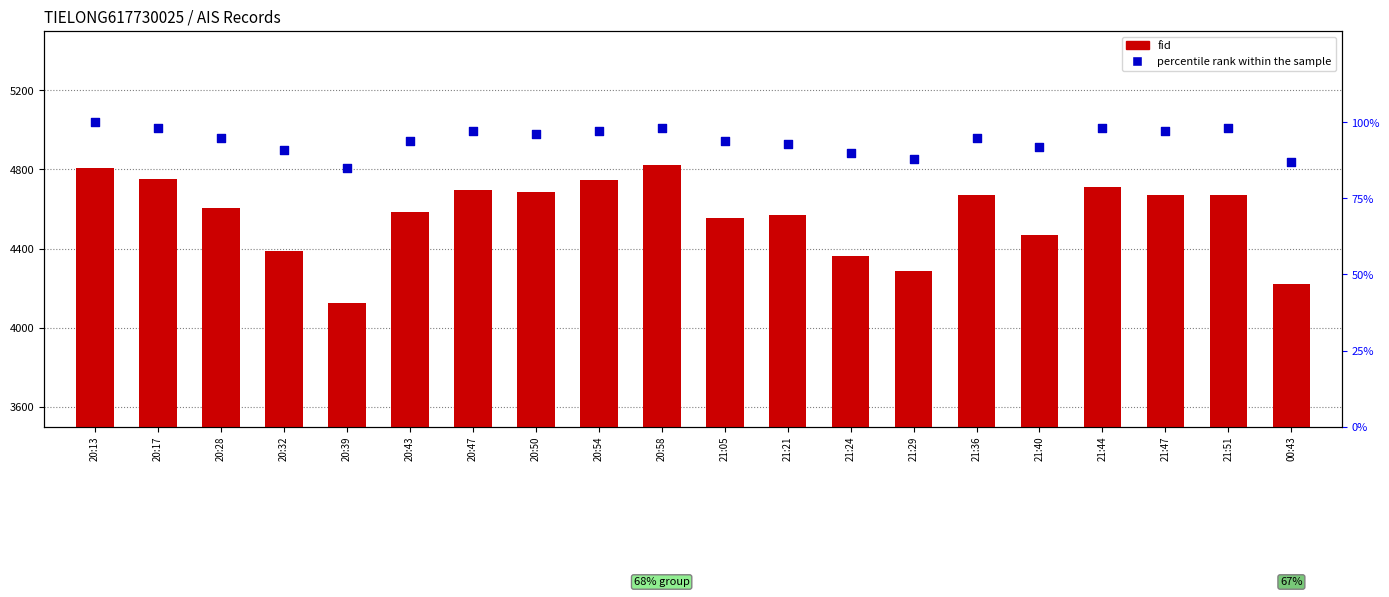

Which series reaches the maximum Y coordinate?

fid